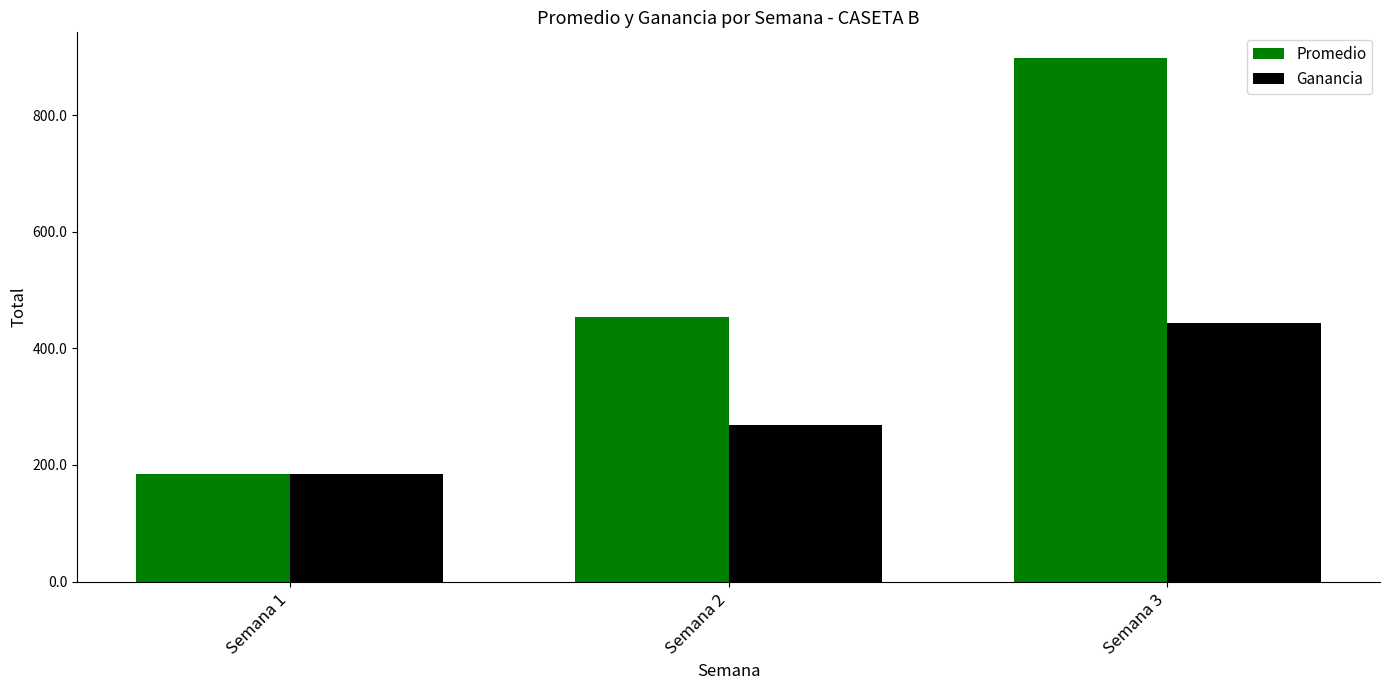

What is the approximate value of Promedio at Semana 1?

184.3